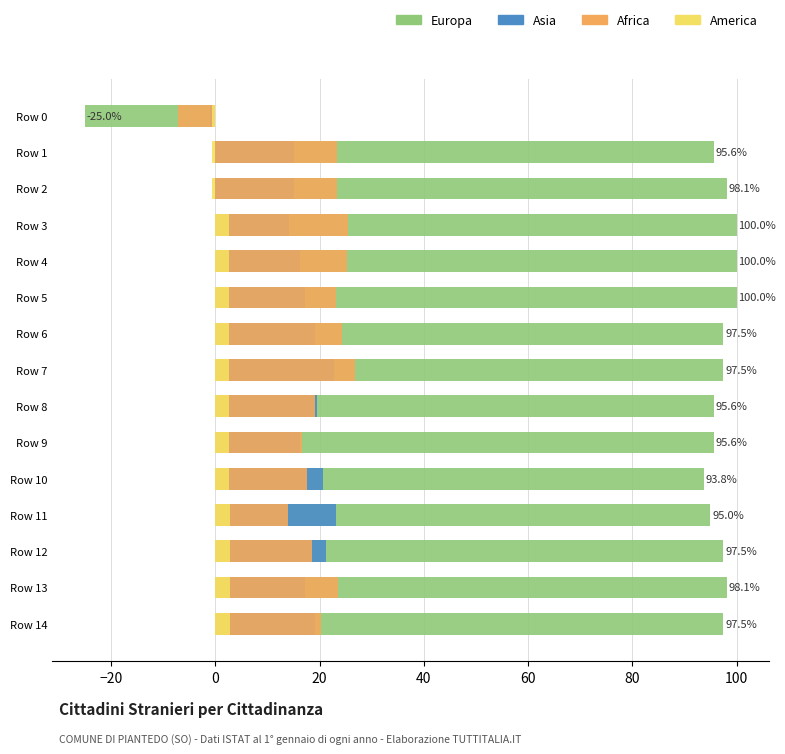

How many groups of bars are there?

15